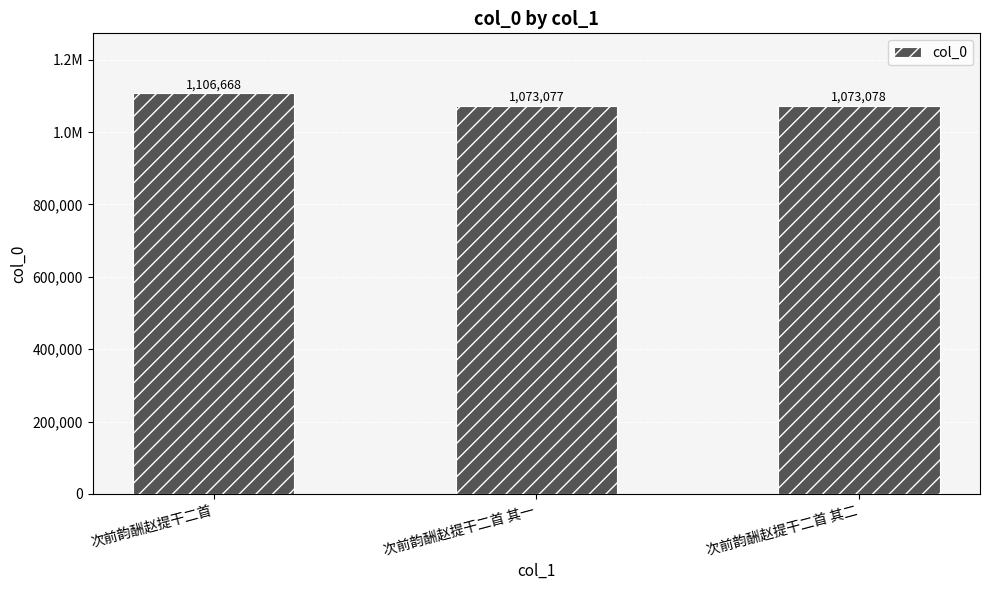

What is the label of the 1st bar from the right?

次前韵酬赵提干二首 其二